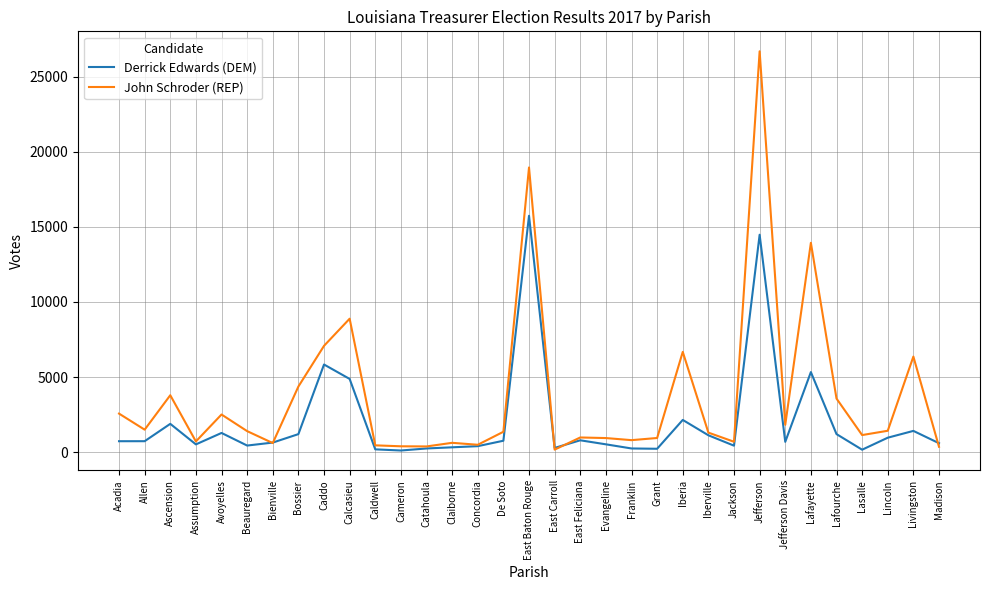

Count the number of data series in this chart.

2